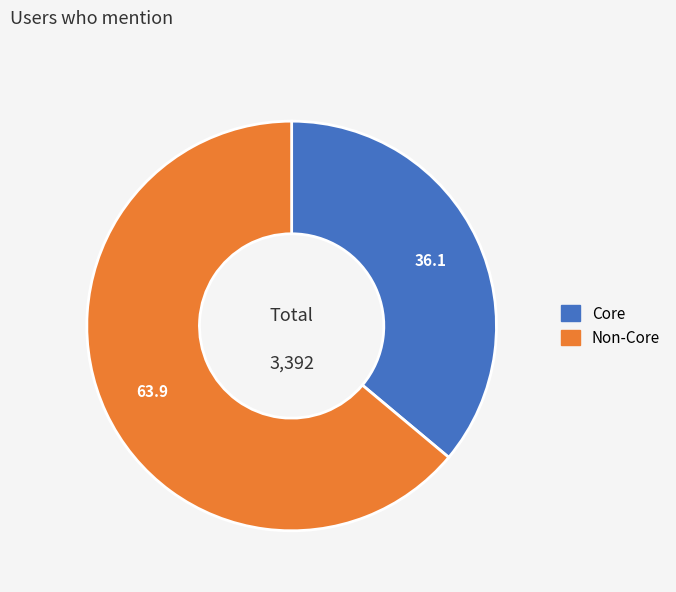

Count the number of slices in the pie.

2